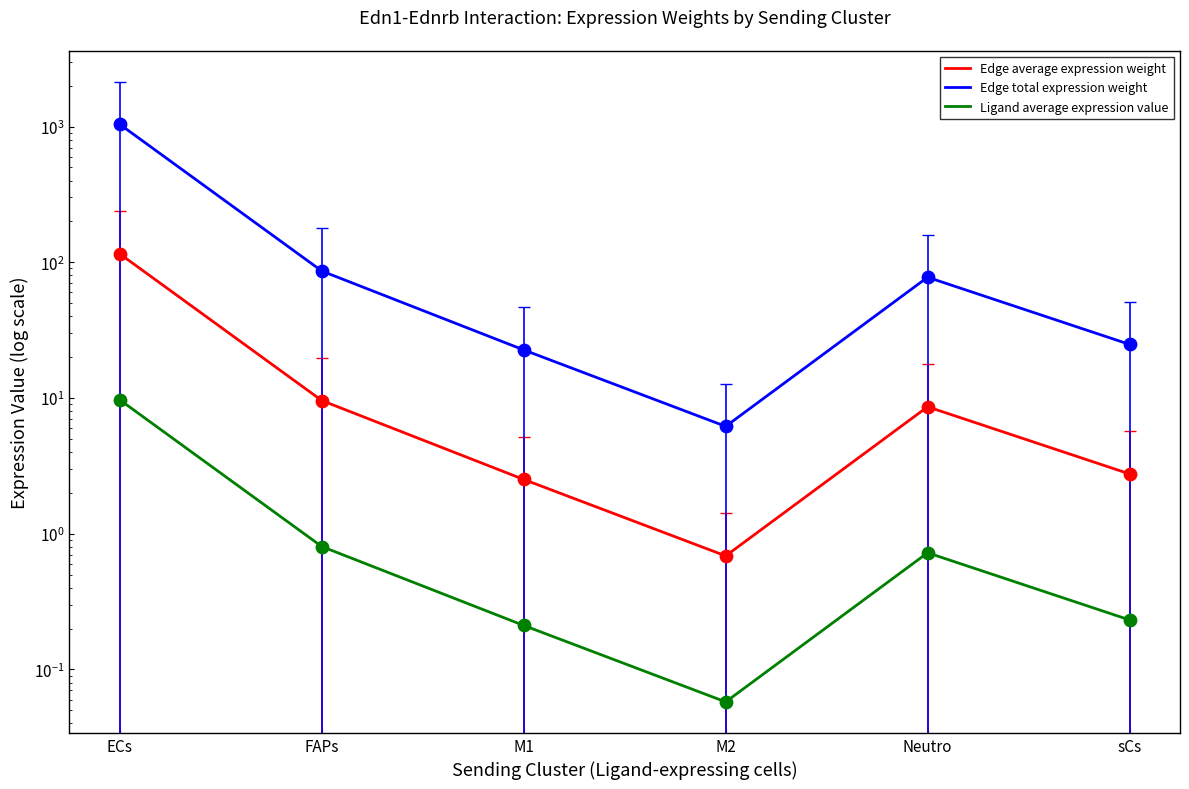

What are all the series names shown in the legend?

Edge average expression weight, Edge total expression weight, Ligand average expression value